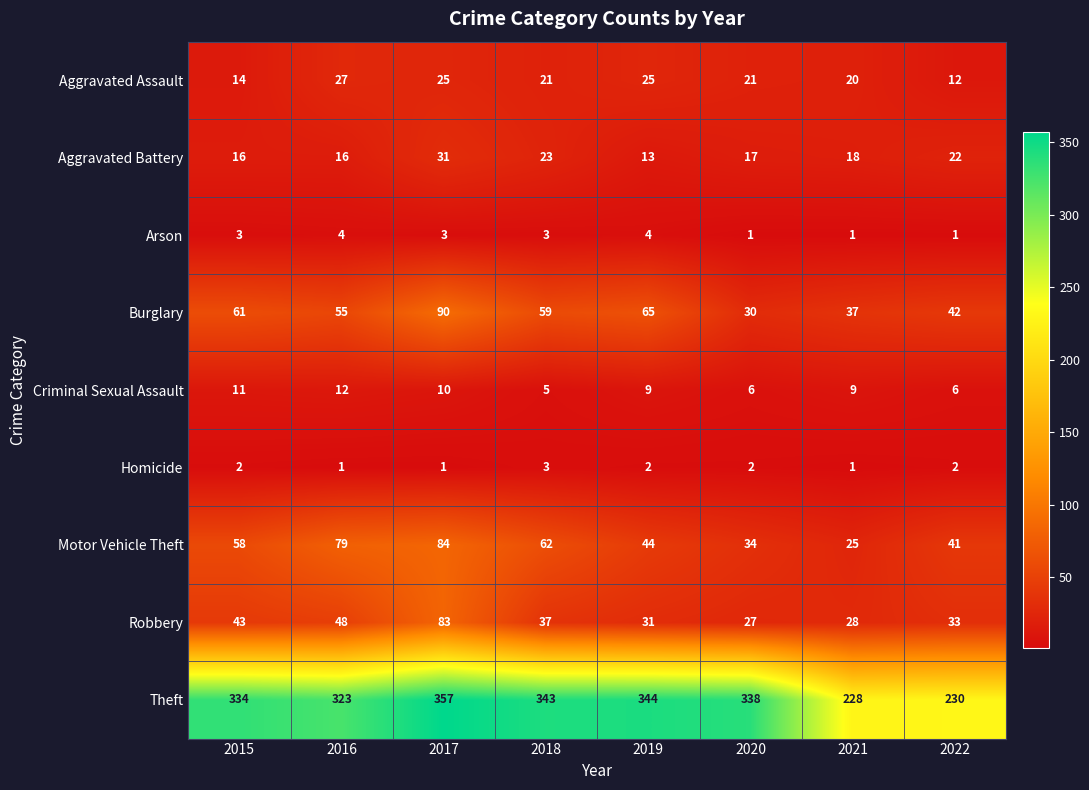

What is the difference between the Robbery values at 2020 and 2019?

4